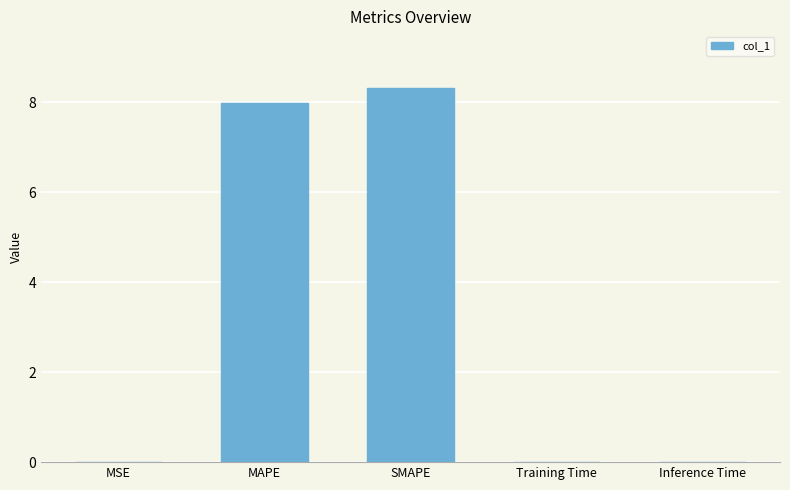

True or false: the data shows 2.1 at SMAPE.

False